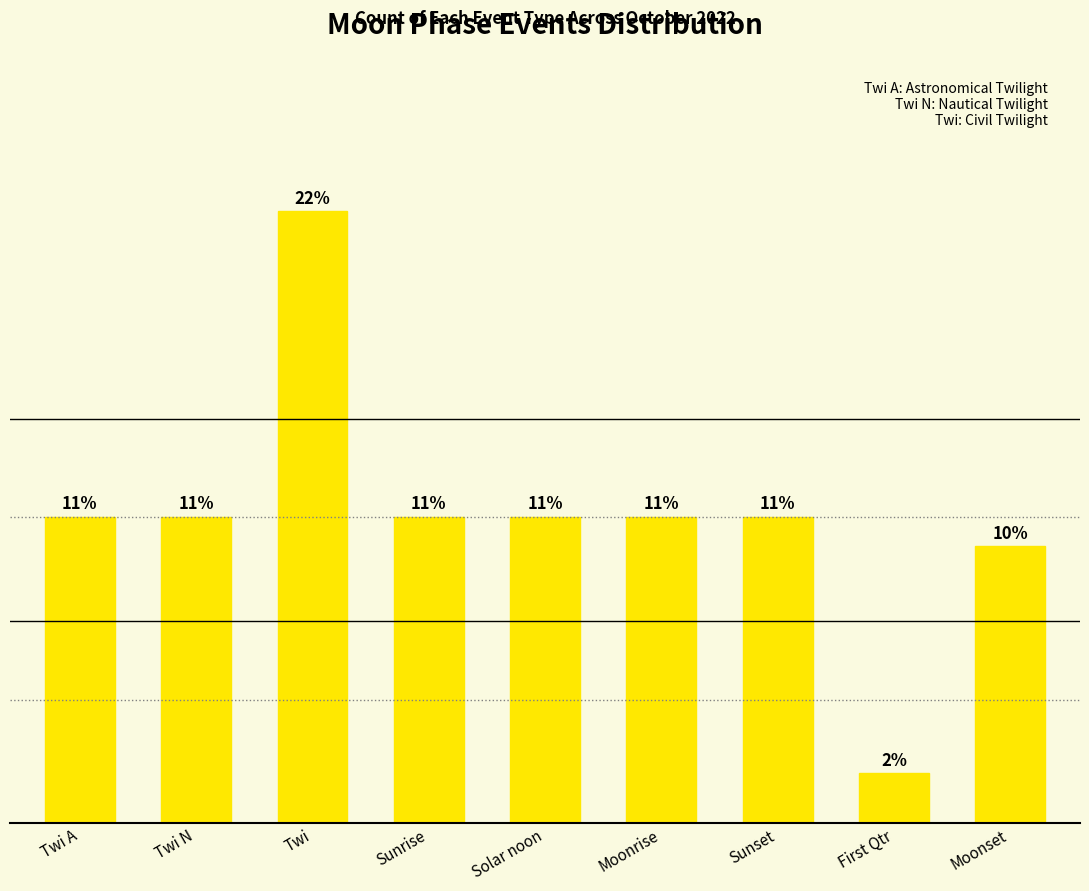

What is the minimum value shown in the chart?

5